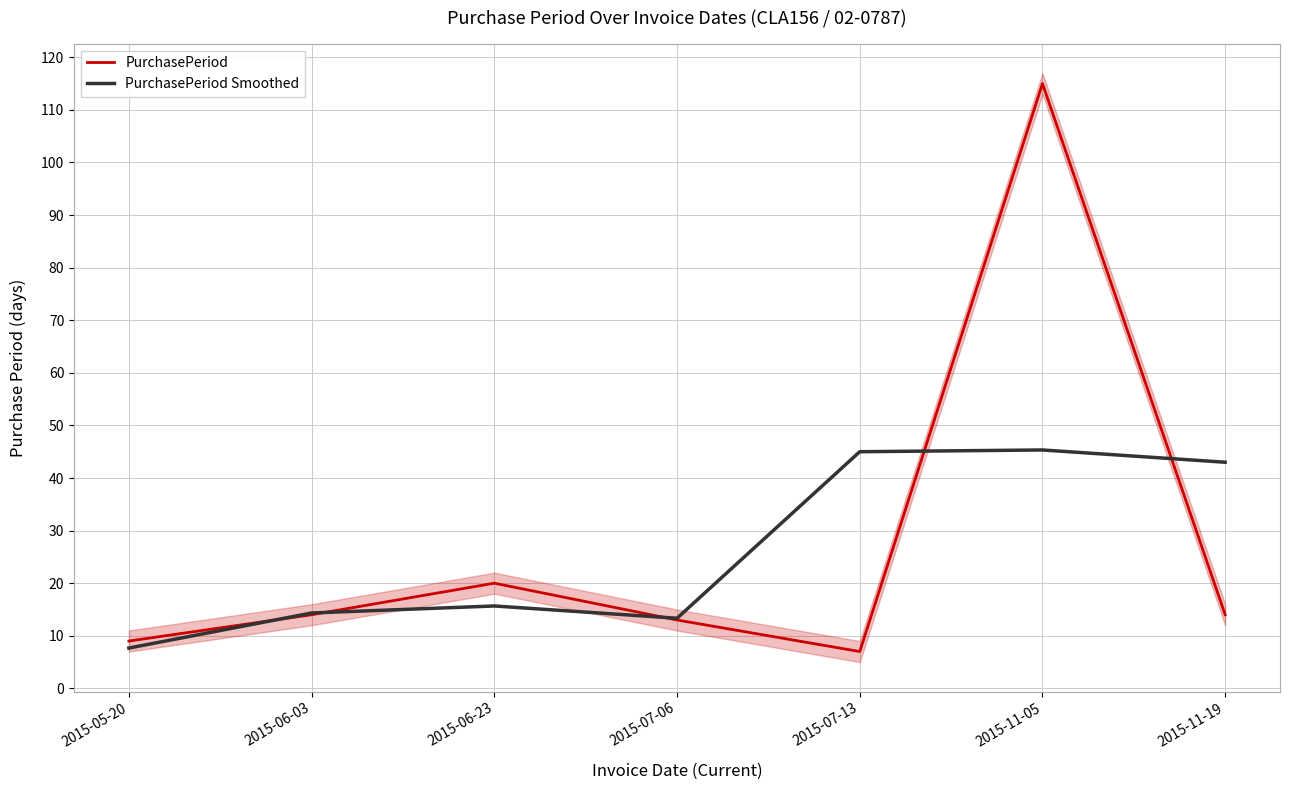

Reading left to right, extract all data points from this chart.

PurchasePeriod: 9.0	14.0	20.0	13.0	7.0	115.0	14.0
PurchasePeriod Smoothed: 7.7	14.3	15.7	13.3	45.0	45.3	43.0